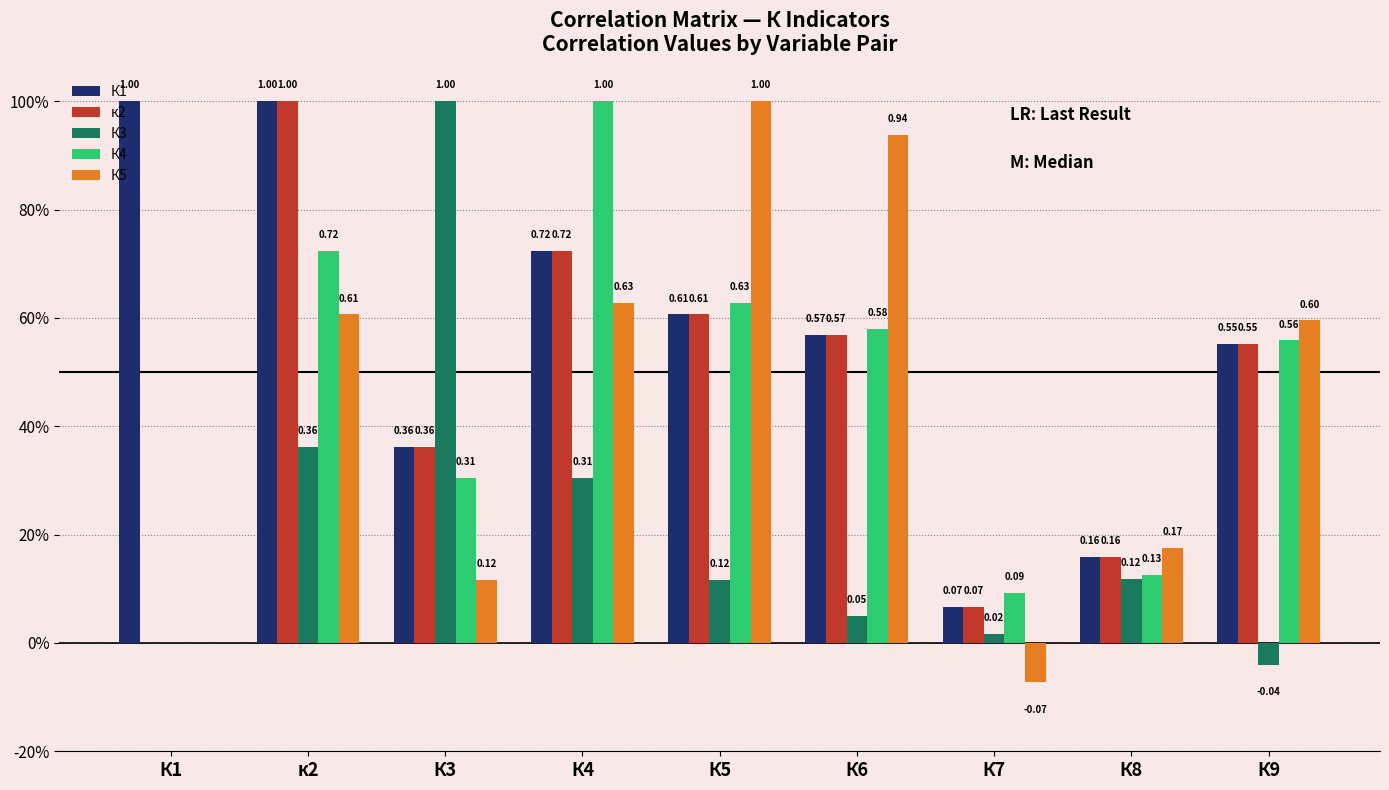

What are all the series names shown in the legend?

К1, к2, К3, К4, К5